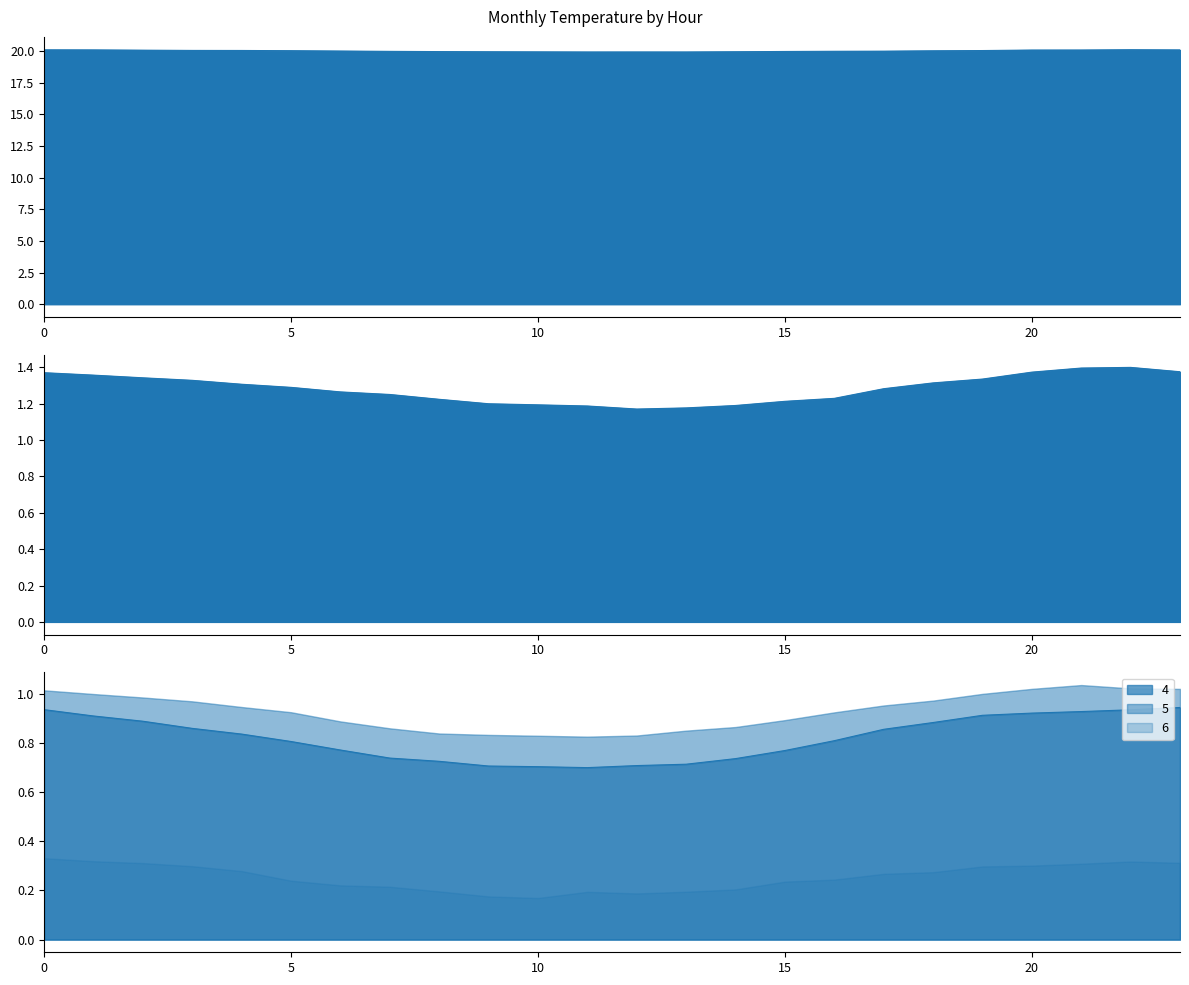

What is the value of the 1 point at the 10th from the left?

19.9